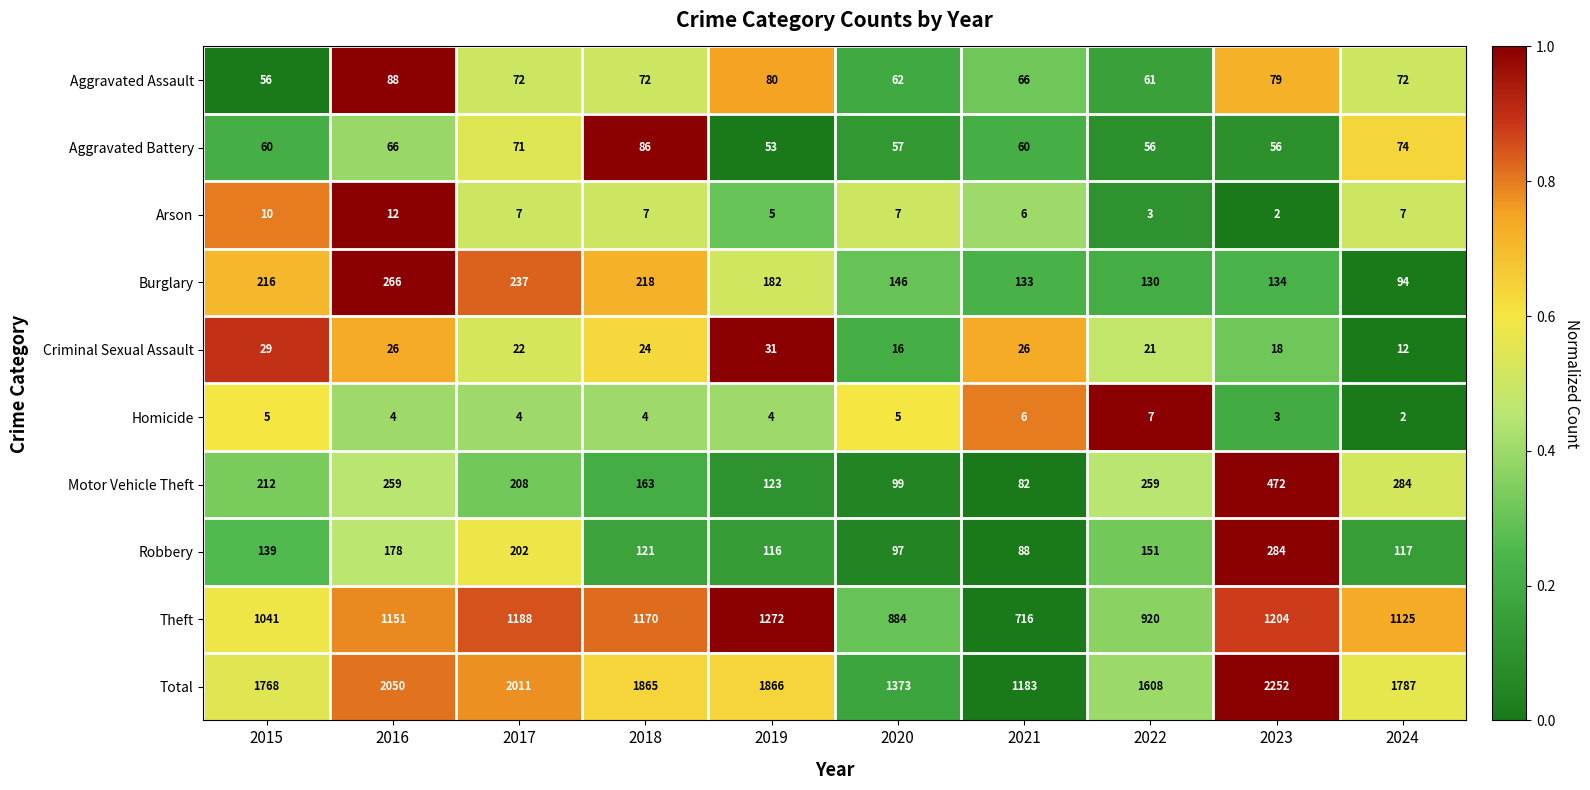

Which series has the widest spread of values?

Total